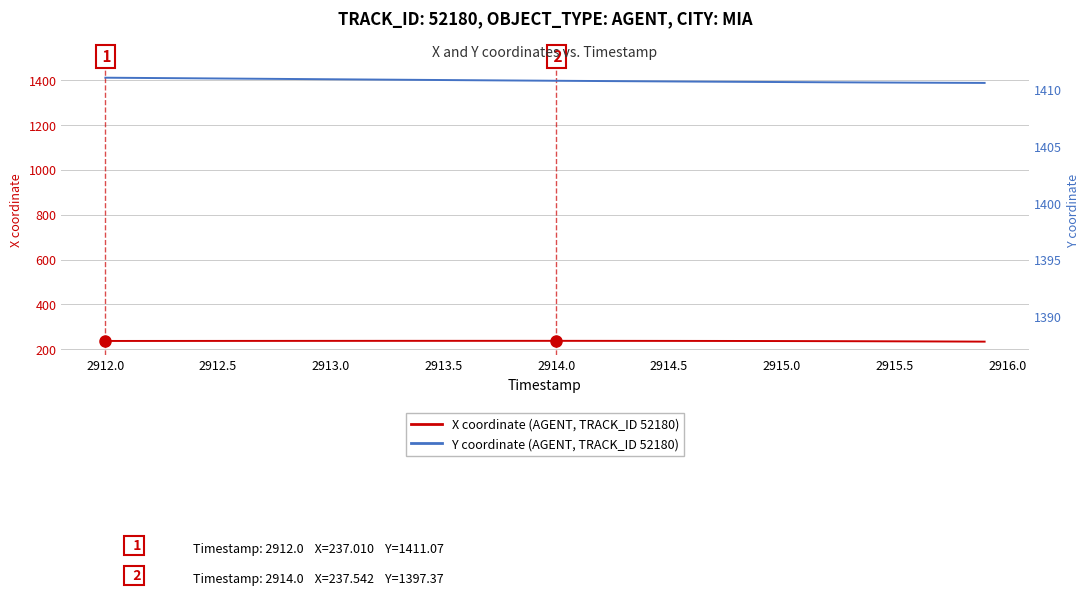

What is the sum of all Y coordinate (AGENT, TRACK_ID 52180) values?

55932.4